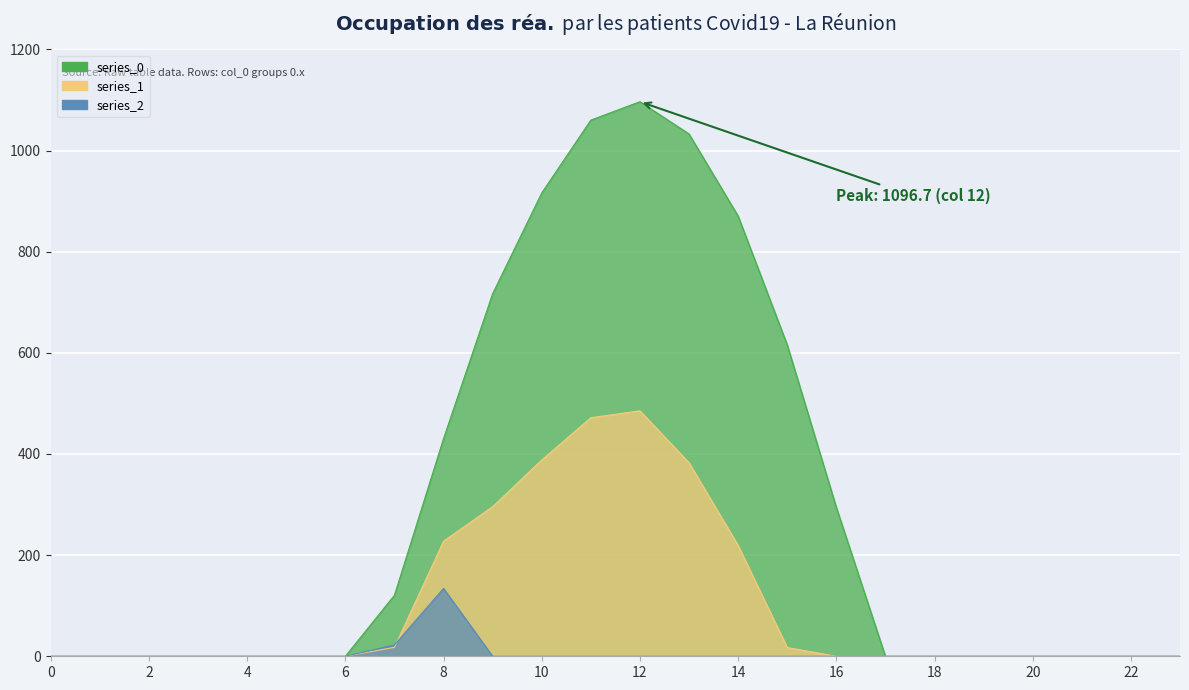

At which label is series_1 closest to 242?

8